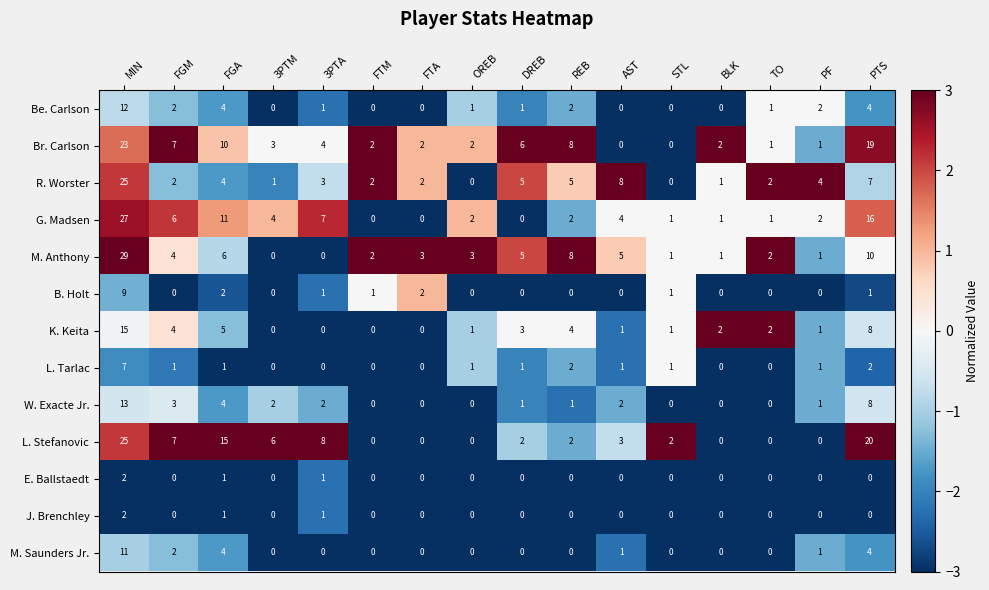

What is the total value across all series at DREB?

24